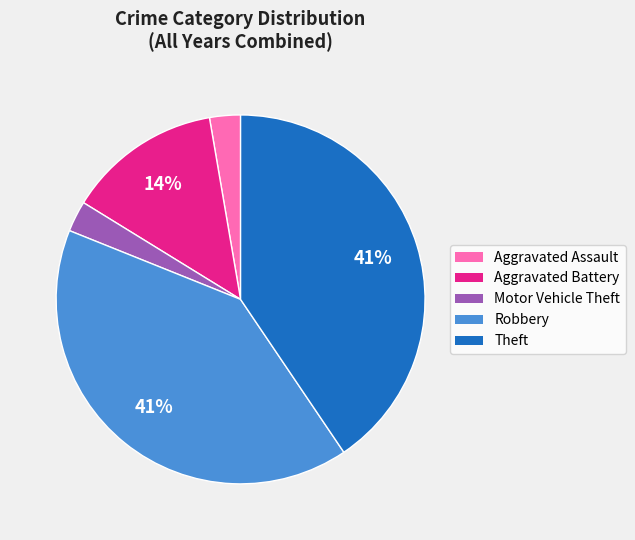

Is there any slice that represents more than half of the pie?

No